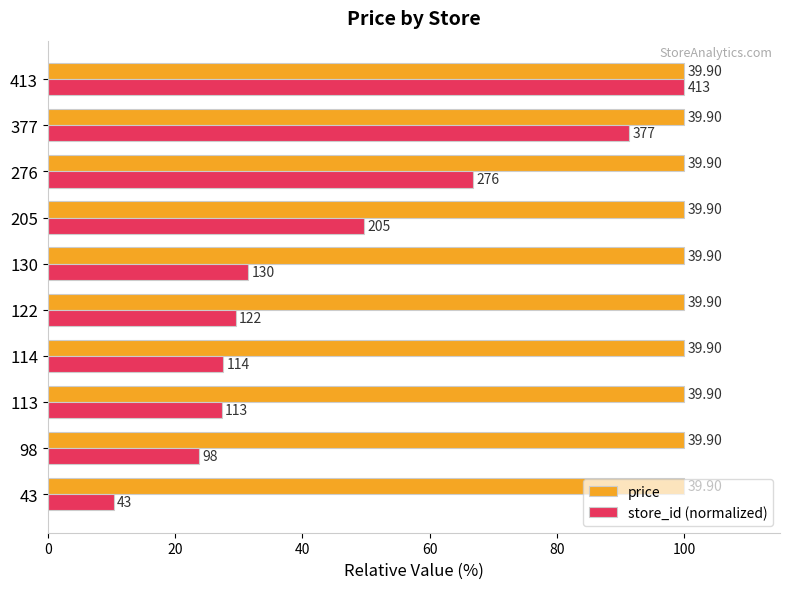

What are all the series names shown in the legend?

price, store_id (normalized)